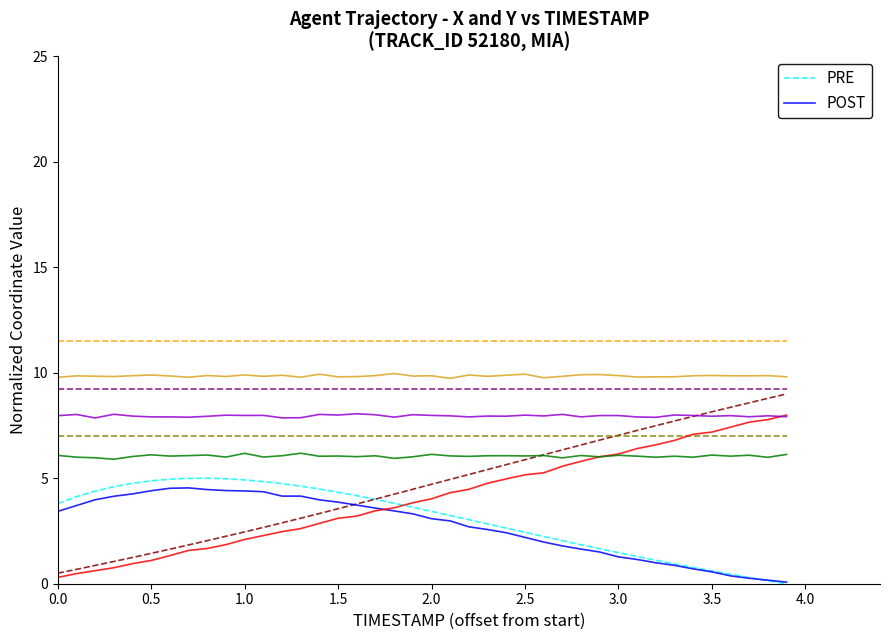

The value of POST at 32 is 1.0. True or false?

True